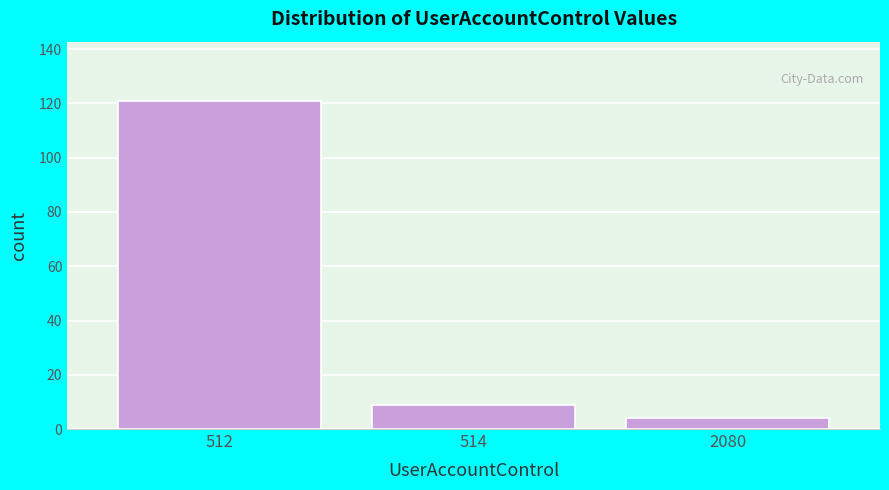

Reading left to right, what are all the values shown in this chart?

512=121	514=9	2080=4